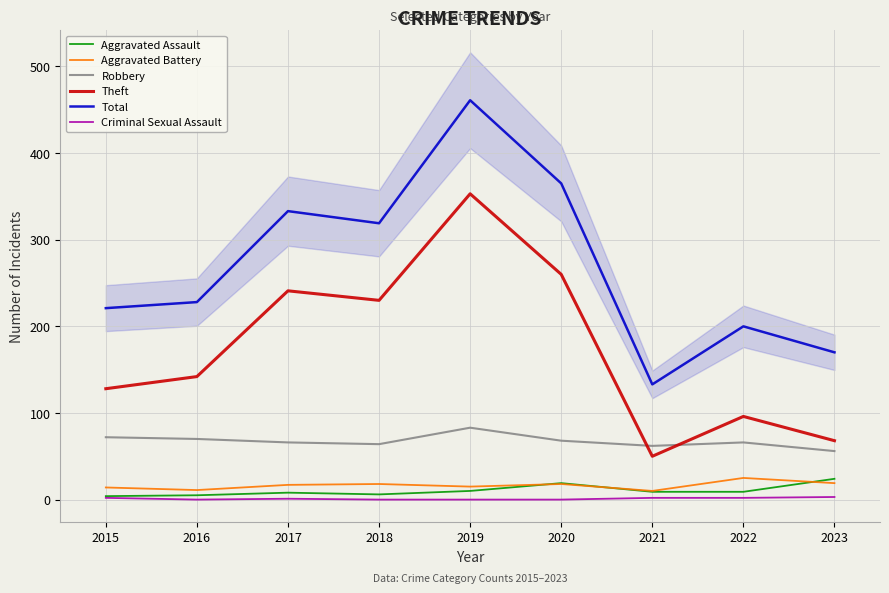

In Criminal Sexual Assault, how many points are lower than both neighbors (excluding endpoints)?

1